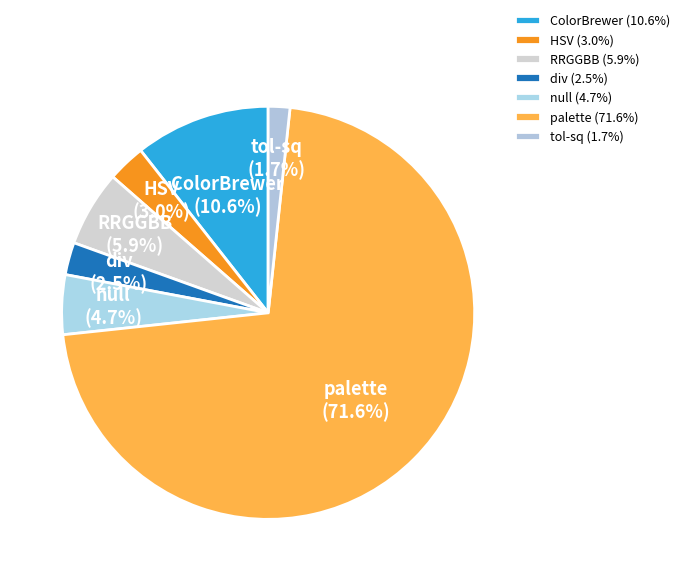

To the nearest percent, what is the combined percentage of div and null?

7%